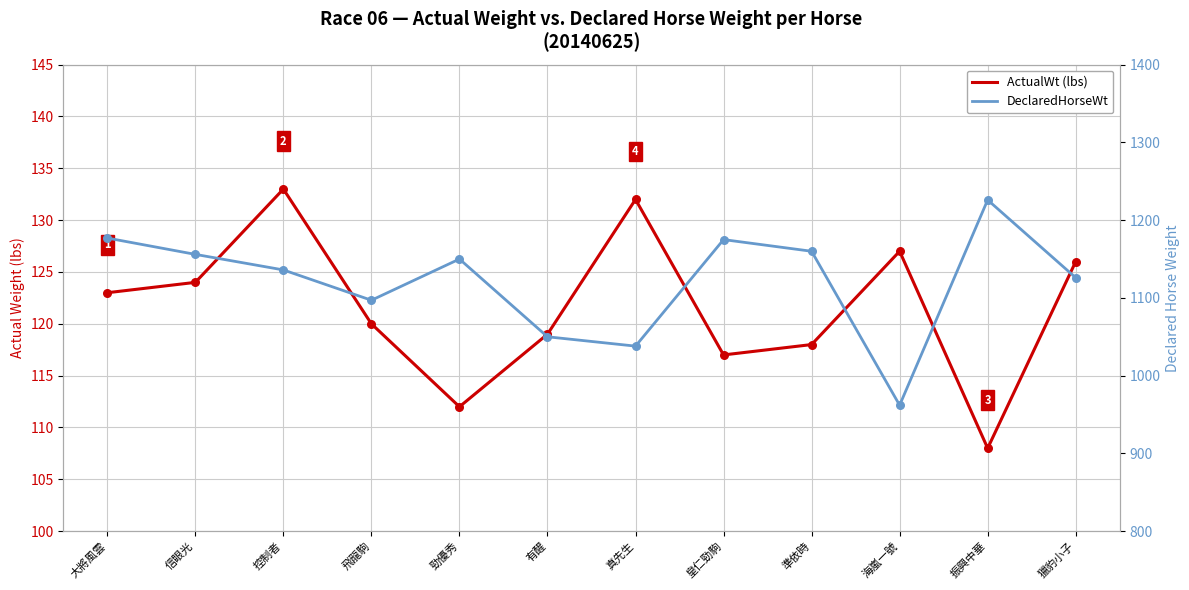

Is the value of ActualWt (lbs) at 大將風雲 greater than the value of DeclaredHorseWt at 控制者?

No